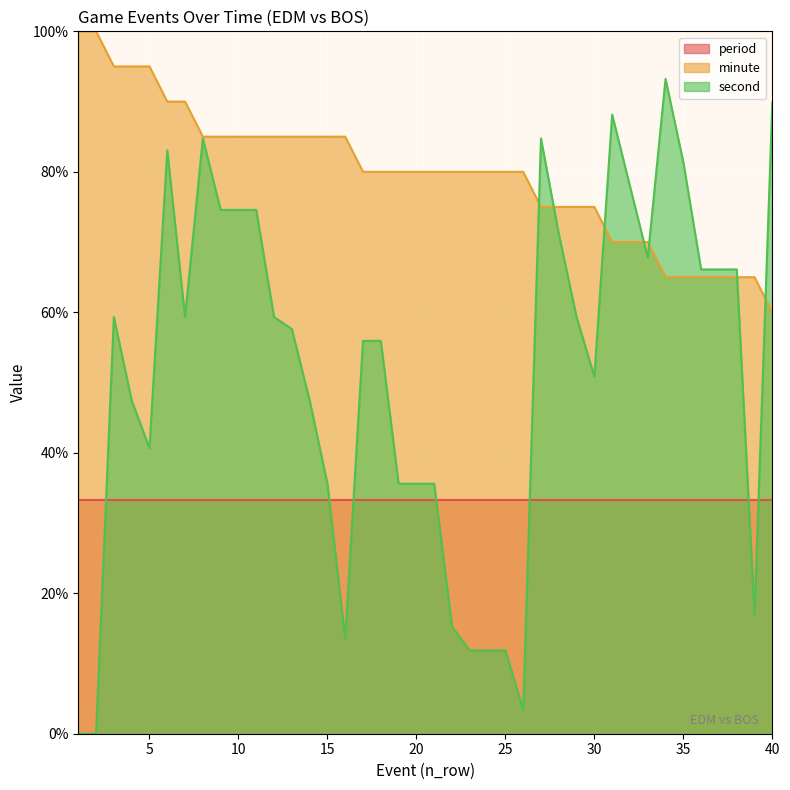

What are all the series names shown in the legend?

period, minute, second